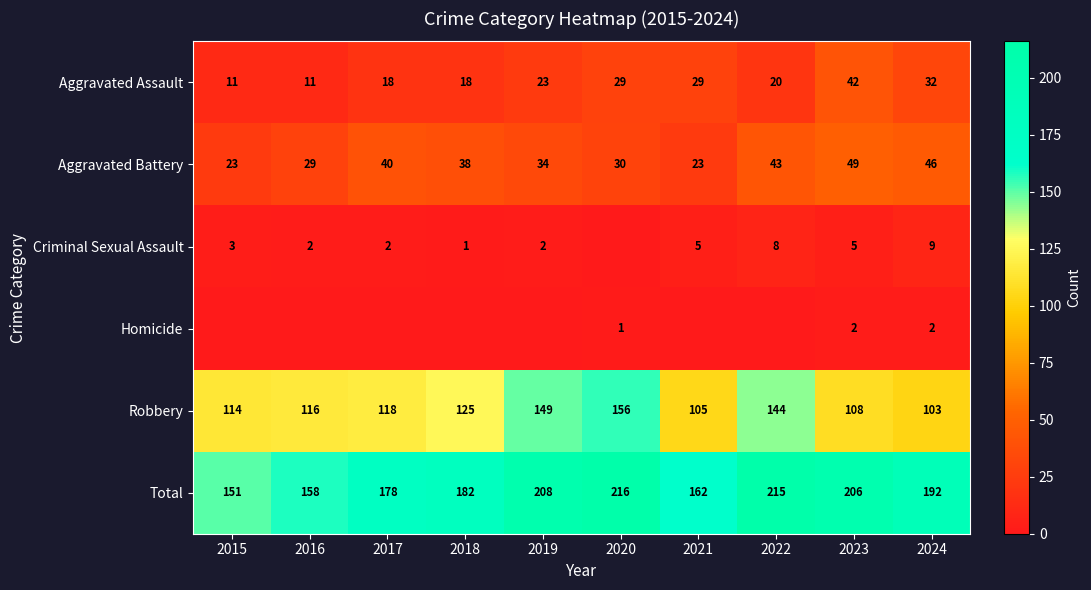

Is it true that Criminal Sexual Assault equals 1 at 2018?

True